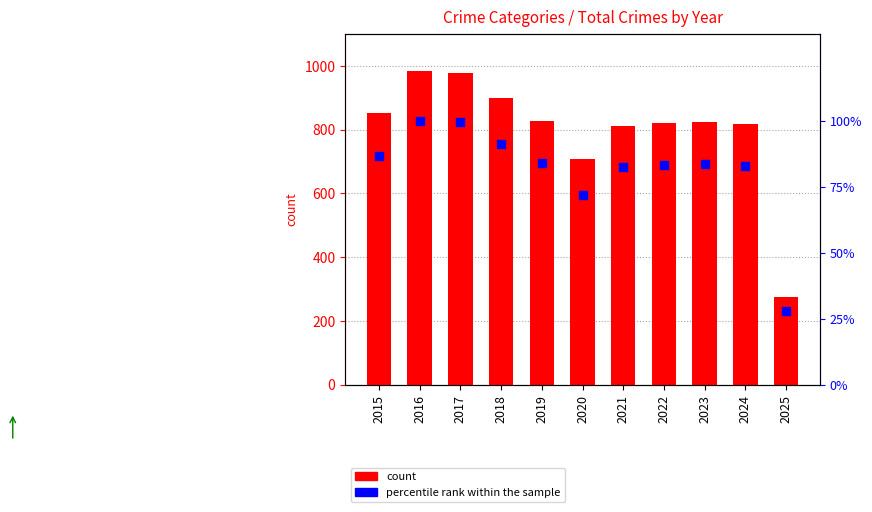

Which series contains the lowest Y value?

percentile rank within the sample